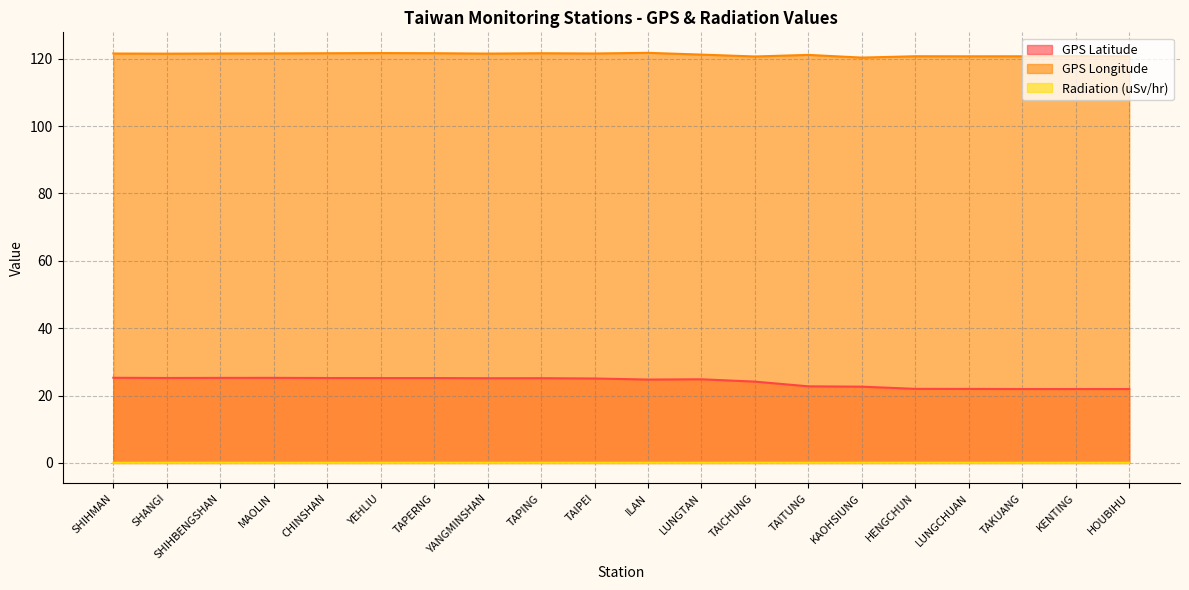

Which category has the lowest value across all series?

CHINSHAN